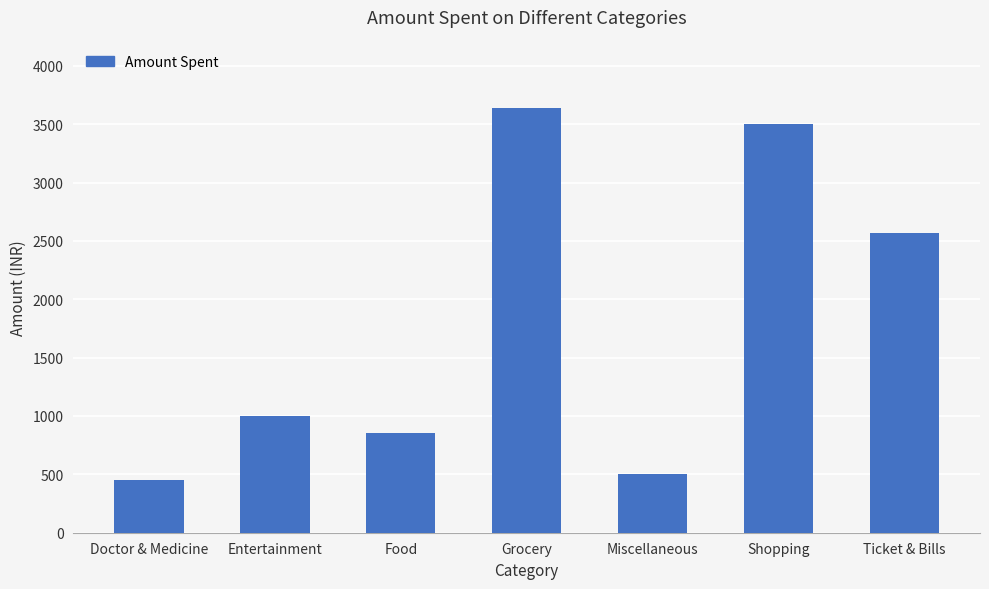

Rank the categories by value from lowest to highest.

Doctor & Medicine, Miscellaneous, Food, Entertainment, Ticket & Bills, Shopping, Grocery